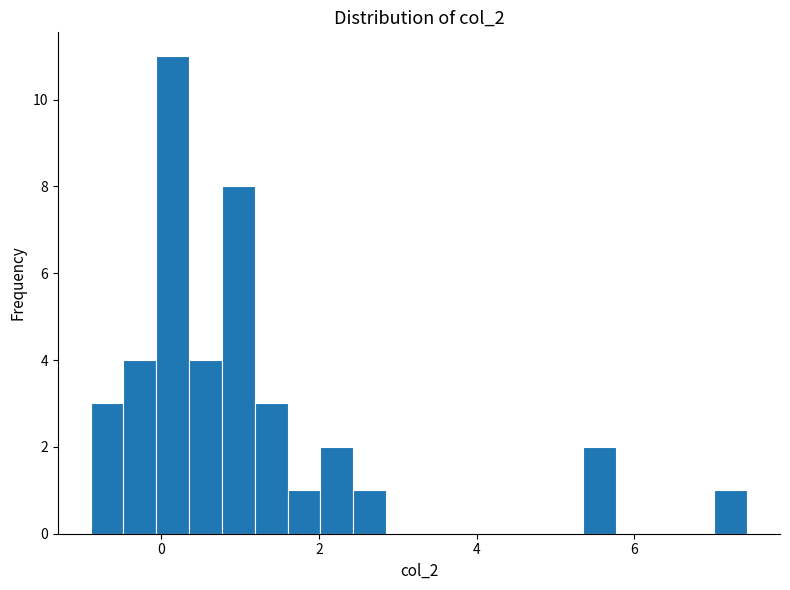

Around what value on the x-axis is the tallest bar? Give the approximate position of its centre, as read against the axis.

0.2